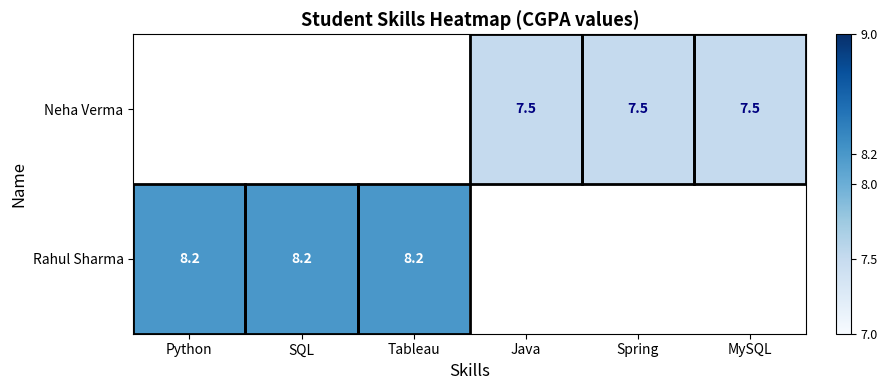

True or false: Neha Verma has a value of 7.5 at Spring.

True